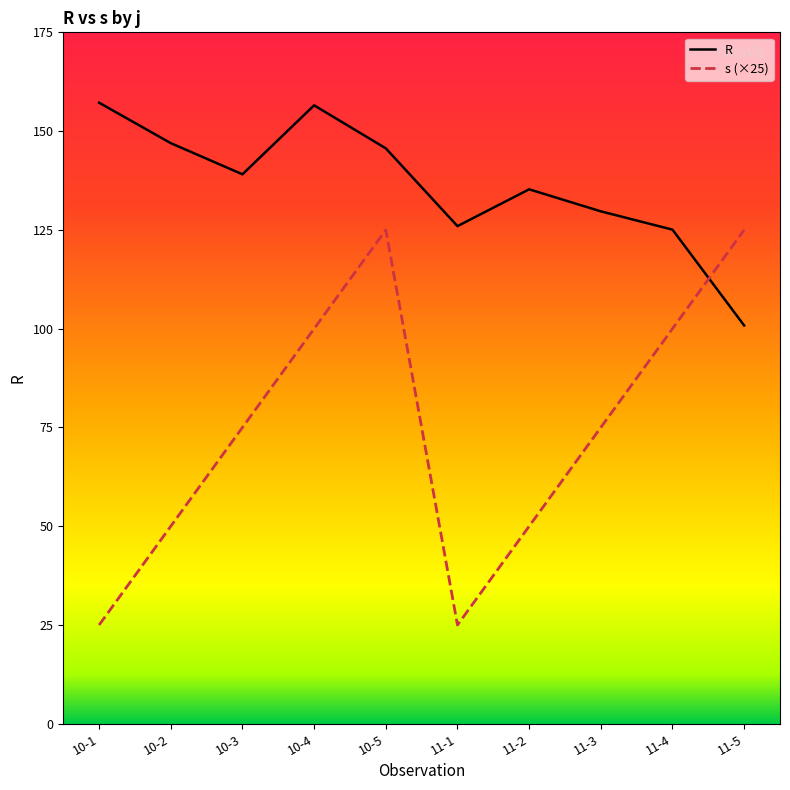

What is the spread (max minus min) of values at 10-2?

96.9